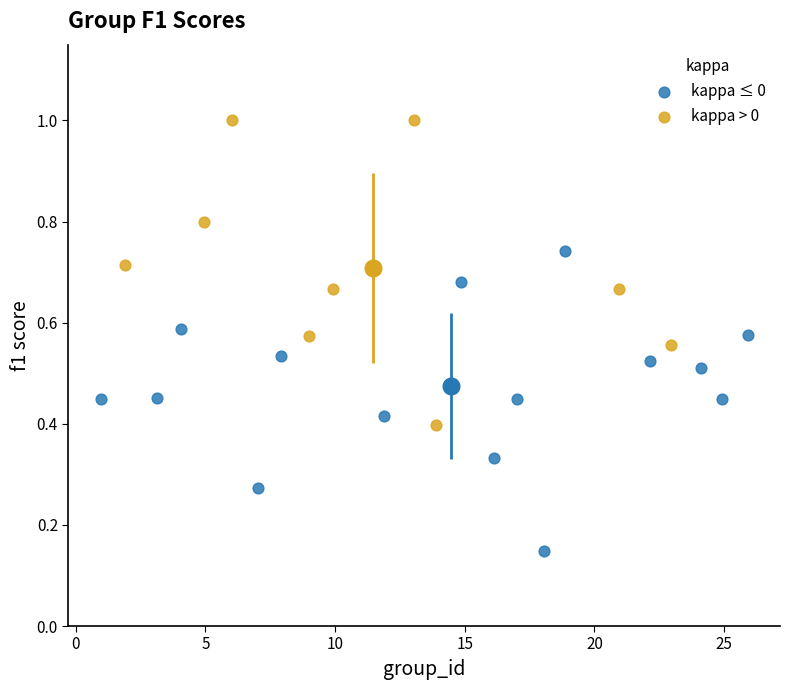

Which series reaches the maximum Y coordinate?

kappa > 0